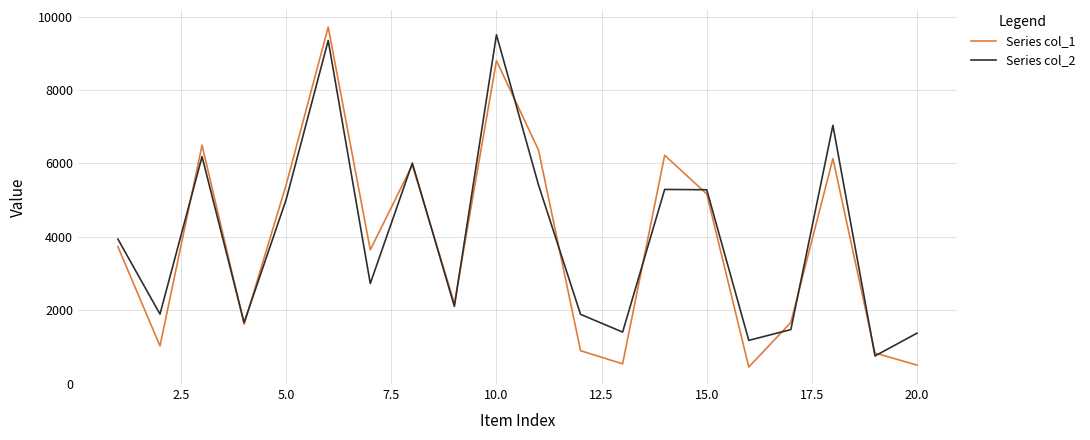

What is the lowest value of the Series col_1 series?

458